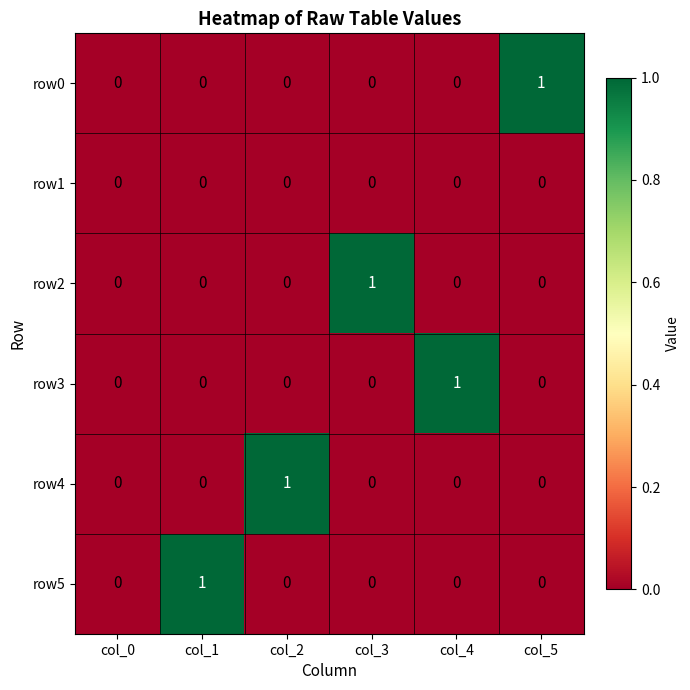

How many row4 values are between 0 and 1?

6